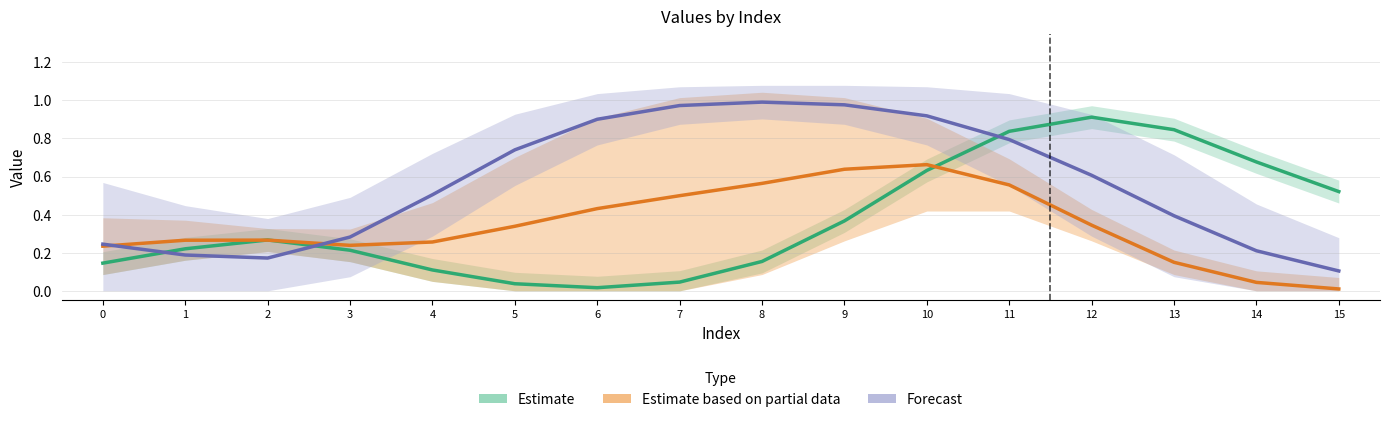

Reading left to right, list all the values displayed in this chart.

Estimate: 0.1	0.2	0.3	0.2	0.1	0.0	0.0	0.0	0.2	0.4	0.6	0.8	0.9	0.8	0.7	0.5
Estimate based on partial data: 0.2	0.3	0.3	0.2	0.3	0.3	0.4	0.5	0.6	0.6	0.7	0.6	0.3	0.1	0.0	0.0
Forecast: 0.2	0.2	0.2	0.3	0.5	0.7	0.9	1.0	1.0	1.0	0.9	0.8	0.6	0.4	0.2	0.1